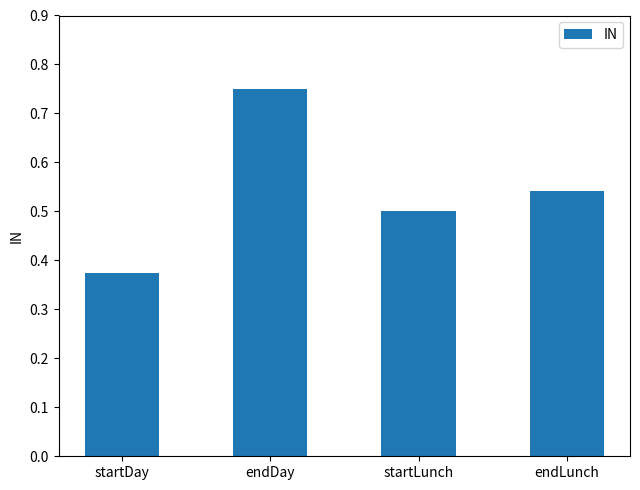

Which category has the highest value across all series?

endDay